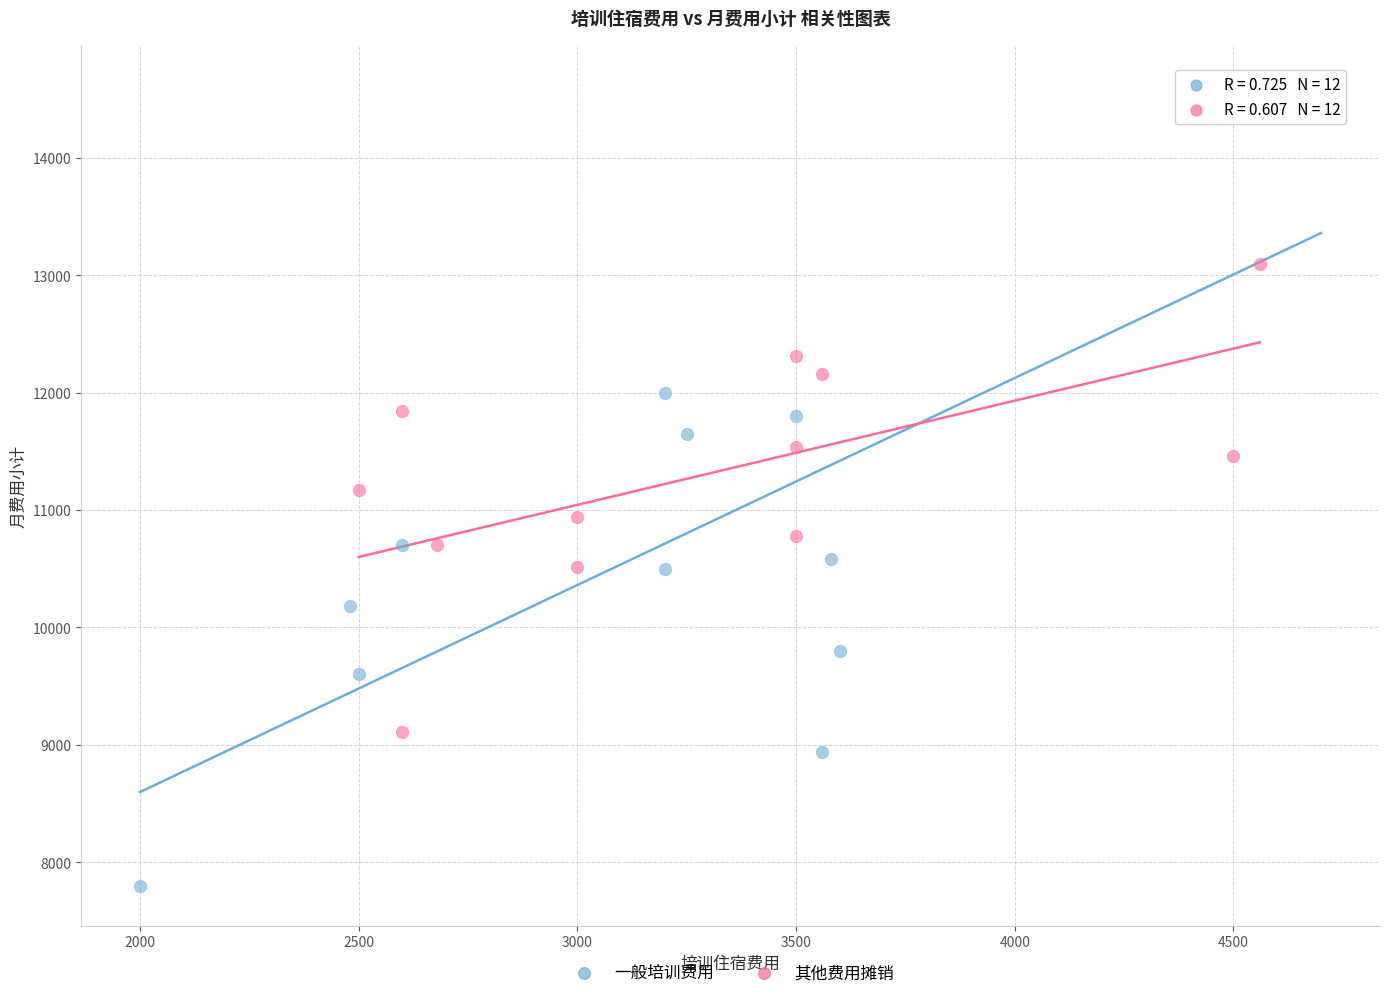

What are all the series names shown in the legend?

一般培训费用, 其他费用摊销